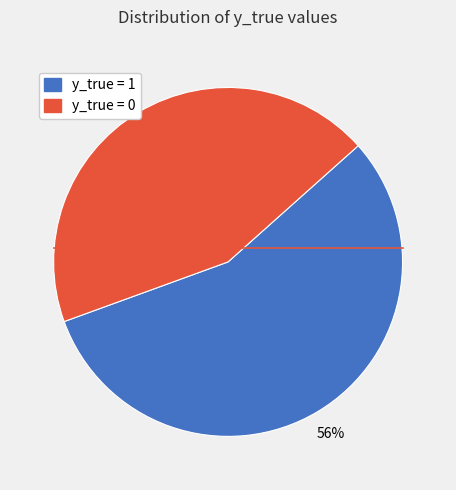

Is there any slice that represents more than half of the pie?

Yes